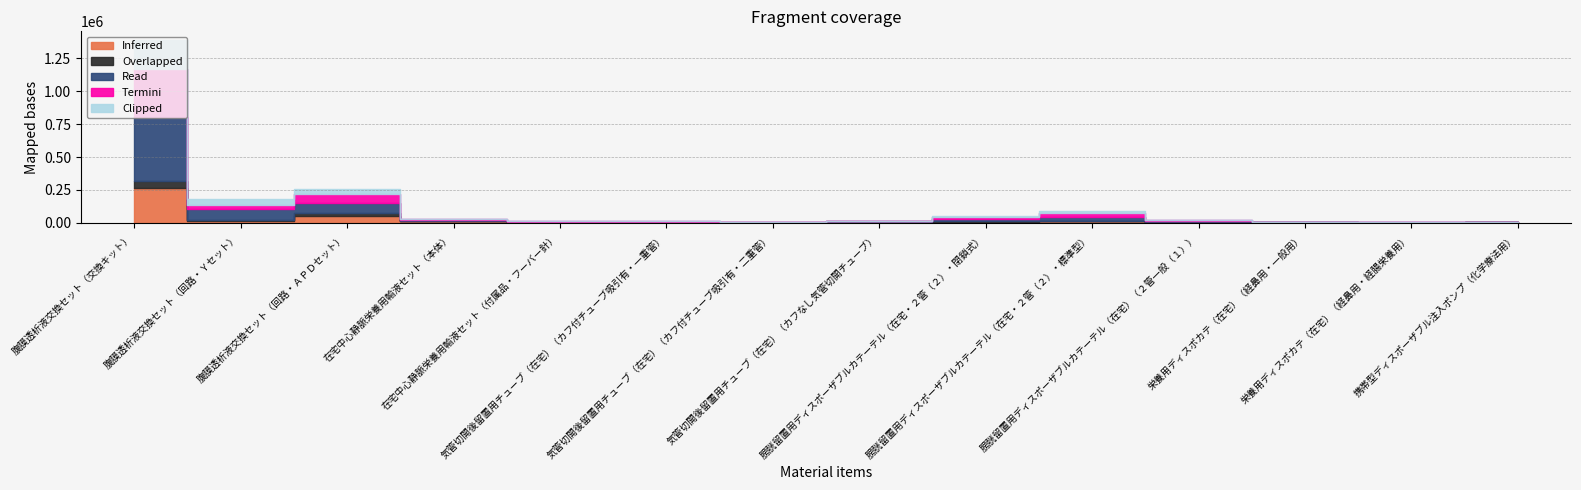

What are all the series names shown in the legend?

Inferred, Overlapped, Read, Termini, Clipped